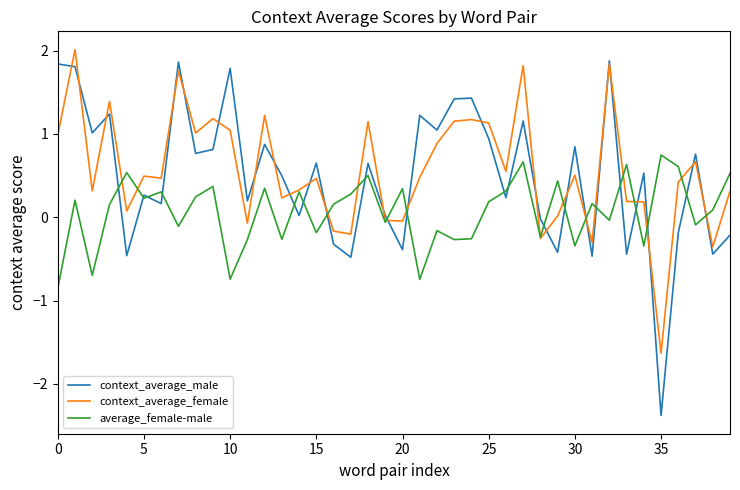

How many series are shown in this chart?

3